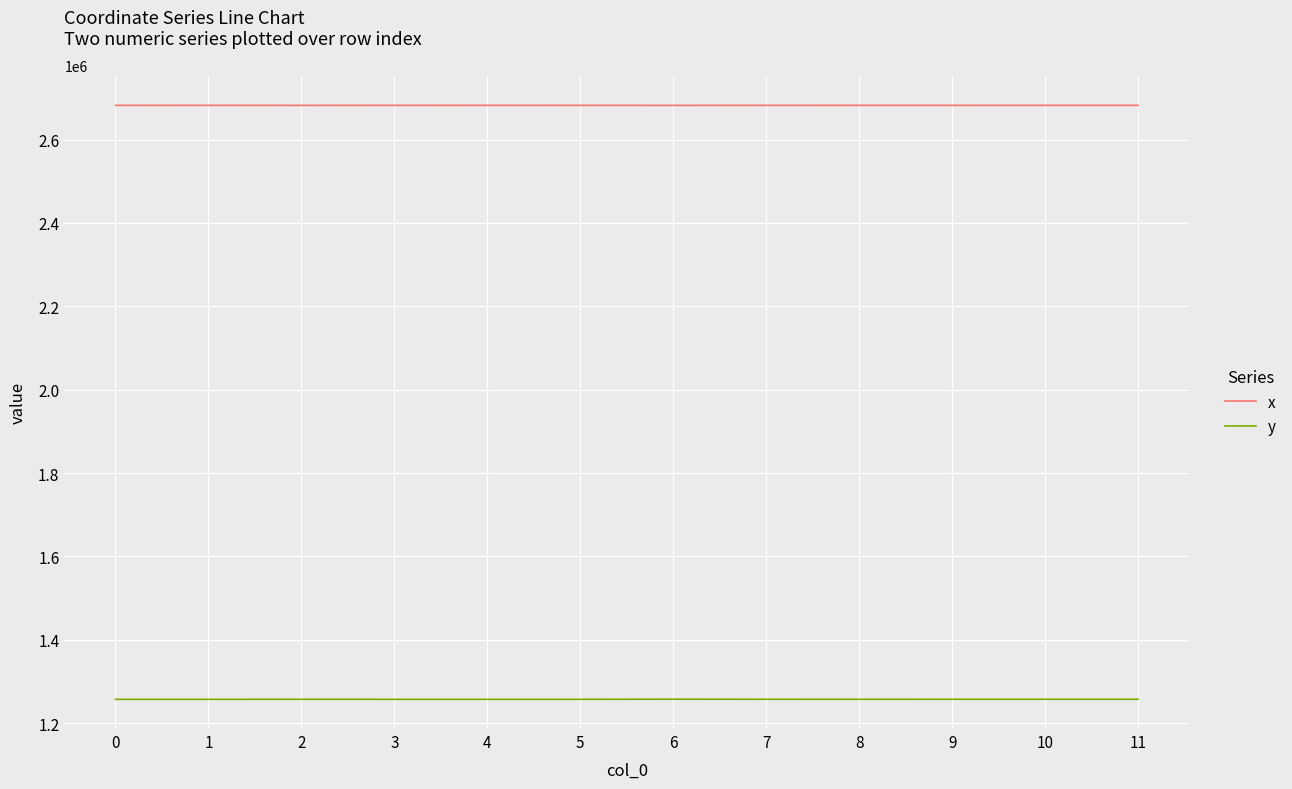

What is the sum of all y values?

15088949.9